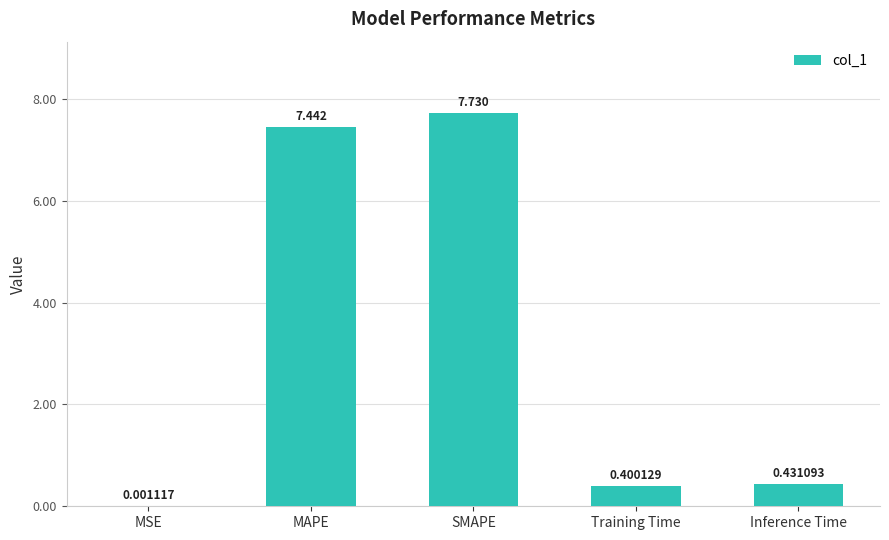

How many data points does each series have?

5